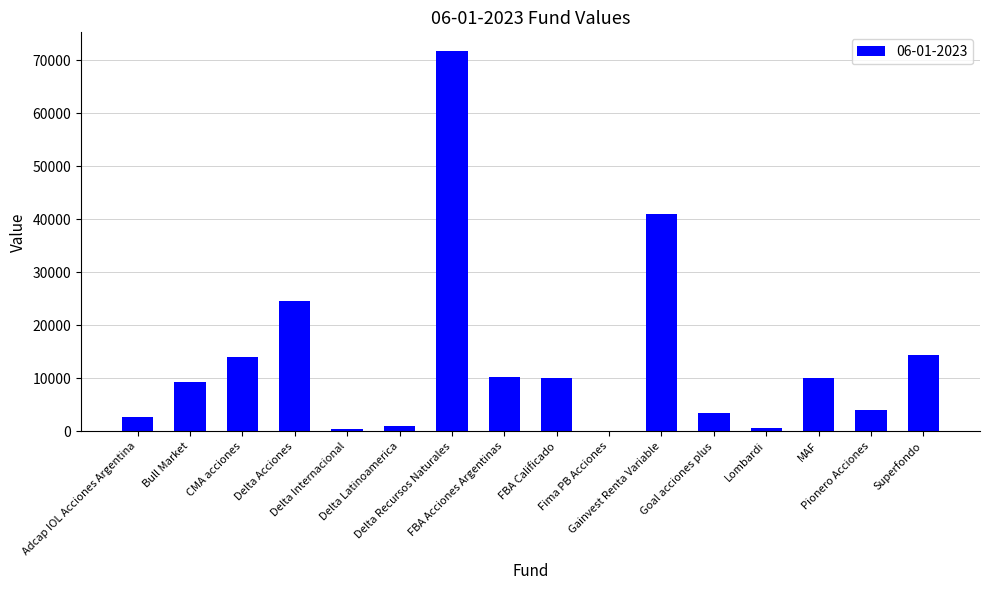

Which has a higher value, Delta Internacional or Goal acciones plus?

Goal acciones plus